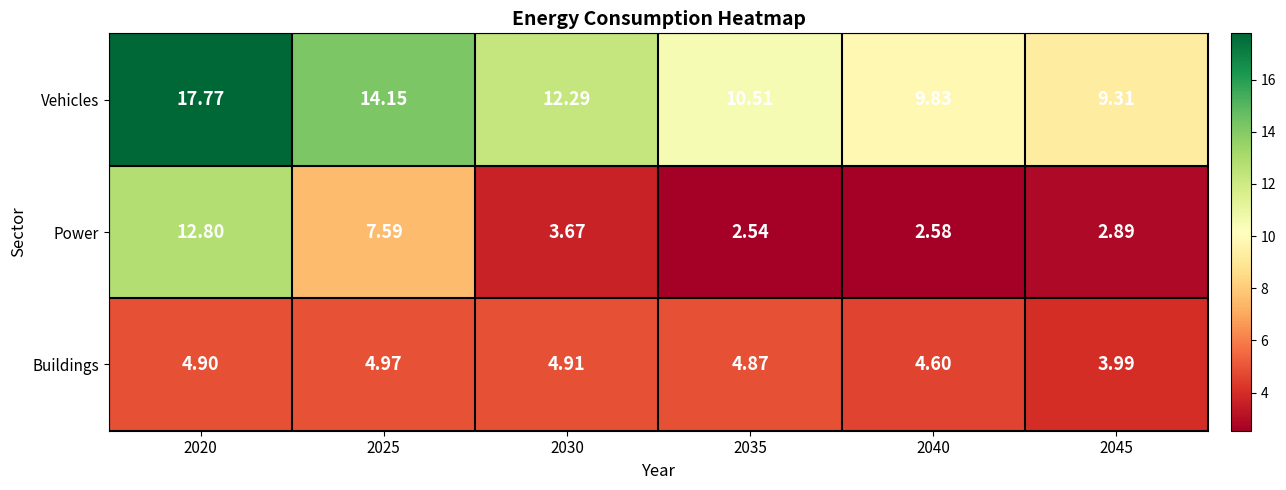

Which series has the largest range (max minus min)?

Power